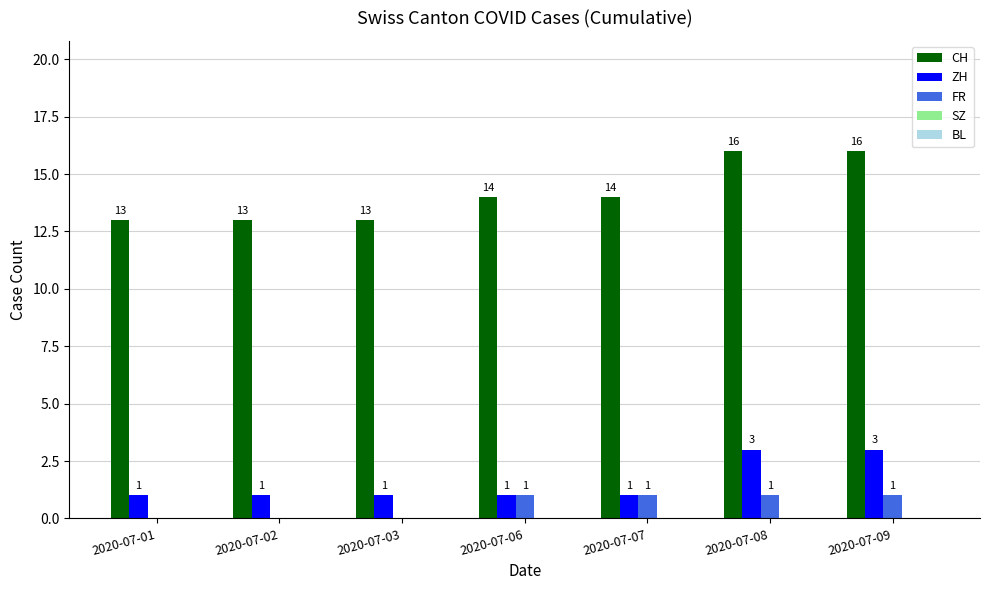

What is the highest value of the ZH series?

3